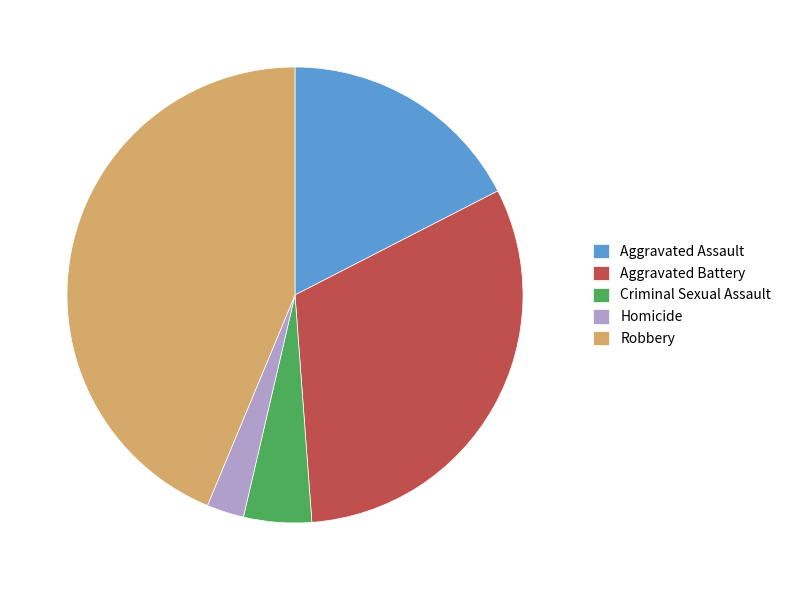

Do Homicide and Aggravated Battery together represent more than half of the pie?

No